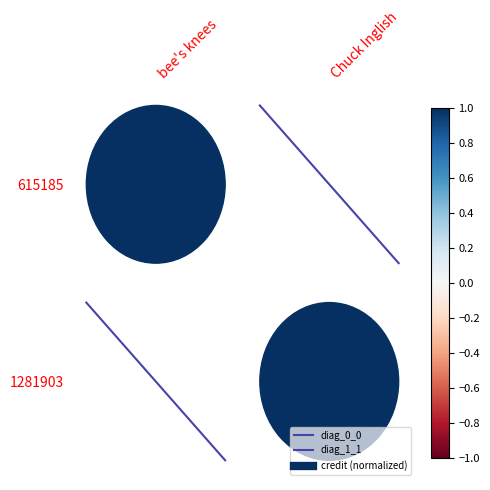

Rank the series by their maximum value, from lowest to highest.

diag_0_0, diag_1_1